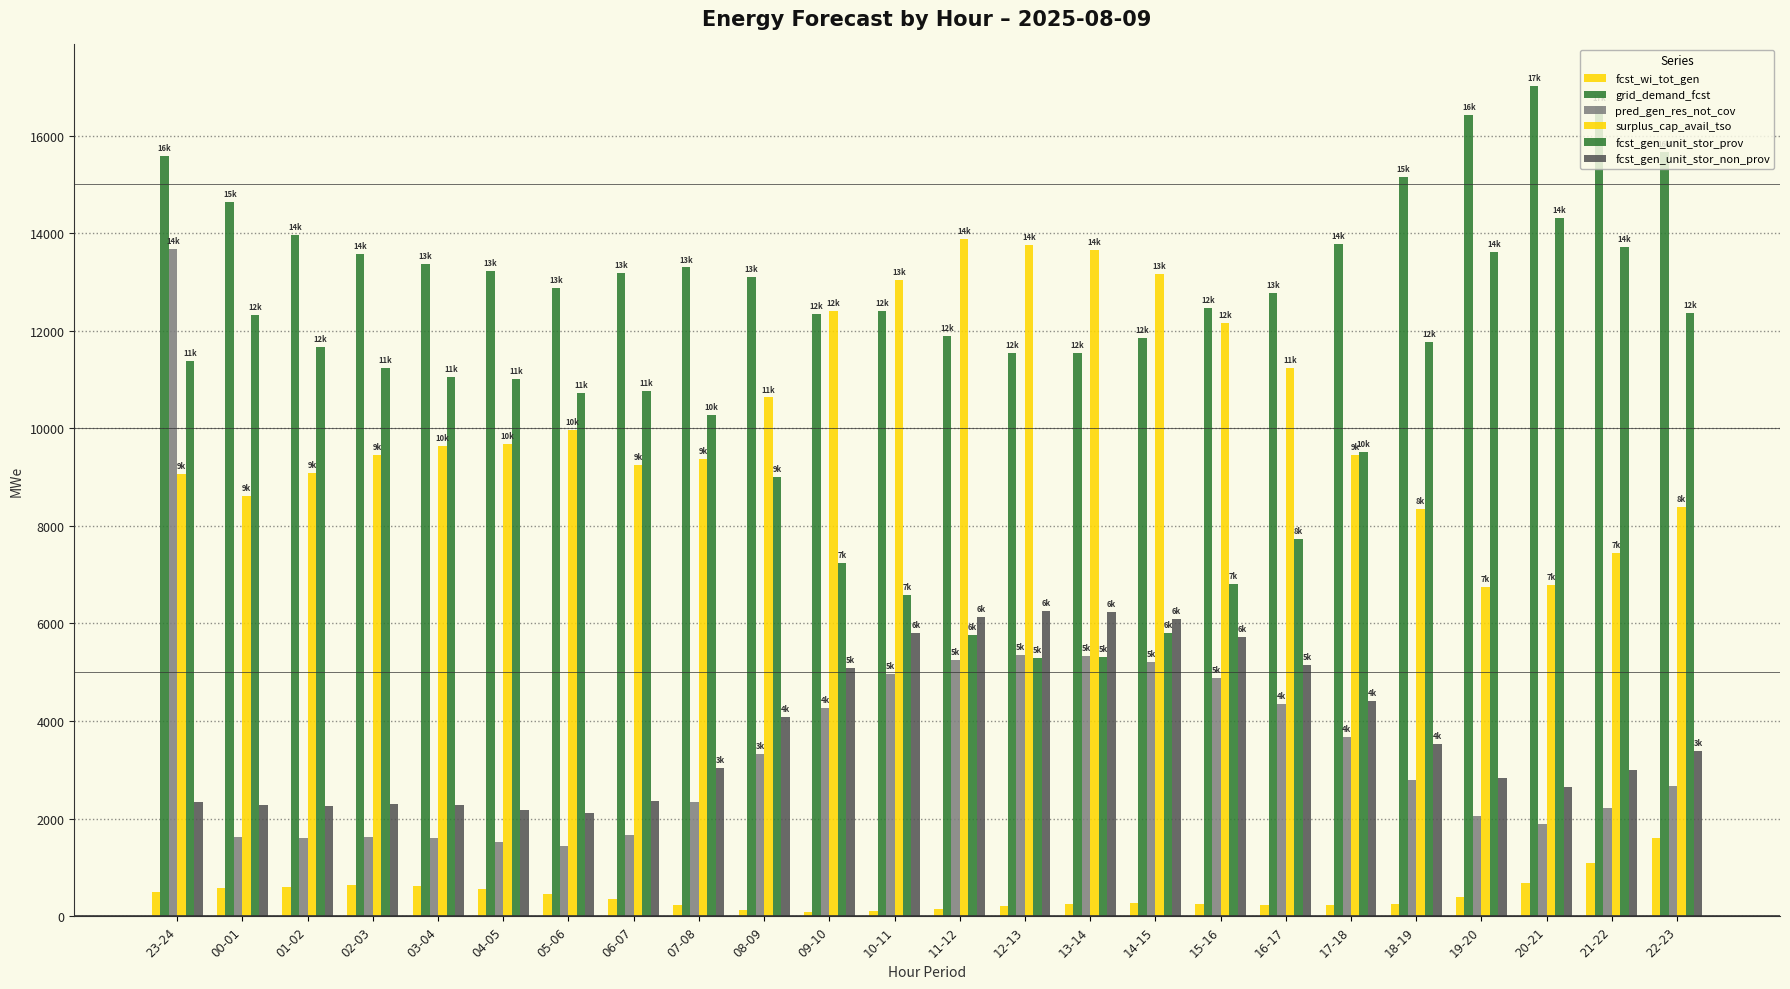

How many distinct data groups are displayed?

6